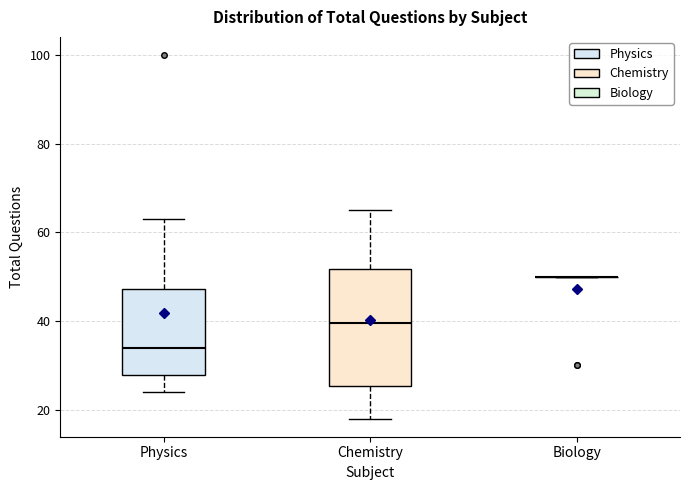

Comparing the boxes themselves (not the whiskers), which one is the tallest?

Chemistry